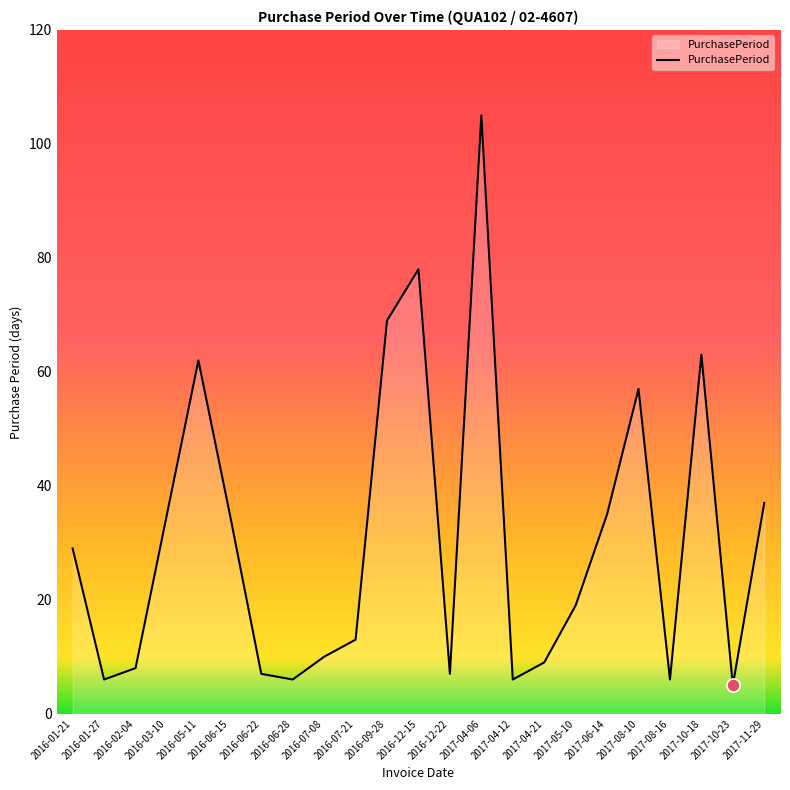

Approximately how many times larger is the value at 2016-05-11 compared to 2016-06-28?

10.3